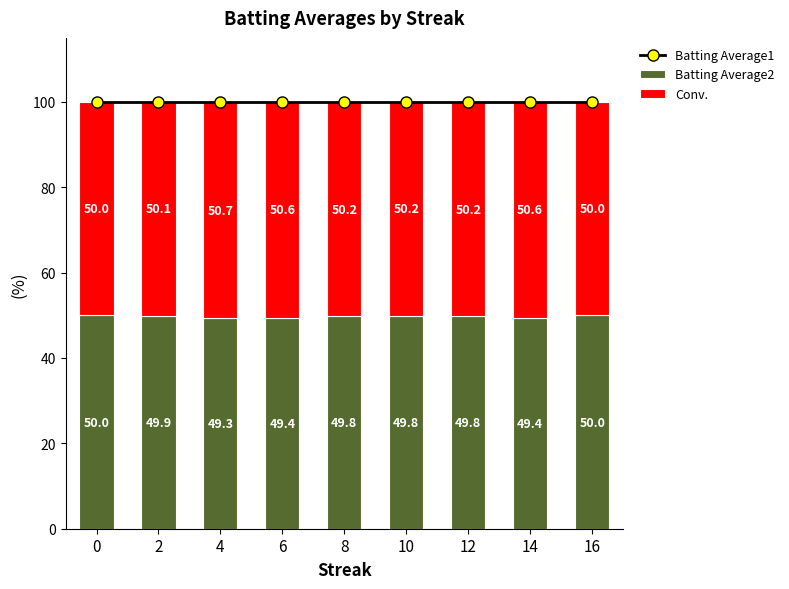

What is the value of the Batting Average2 bar at the 9th from the left?

50.0